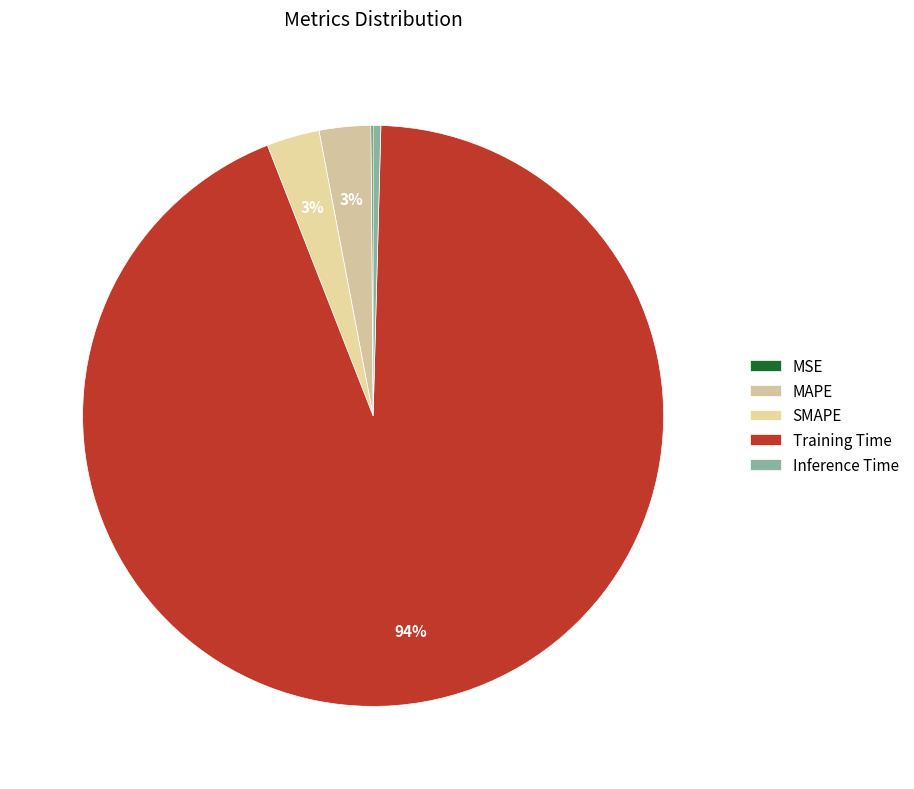

Rank the categories by value from lowest to highest.

MSE, Inference Time, MAPE, SMAPE, Training Time